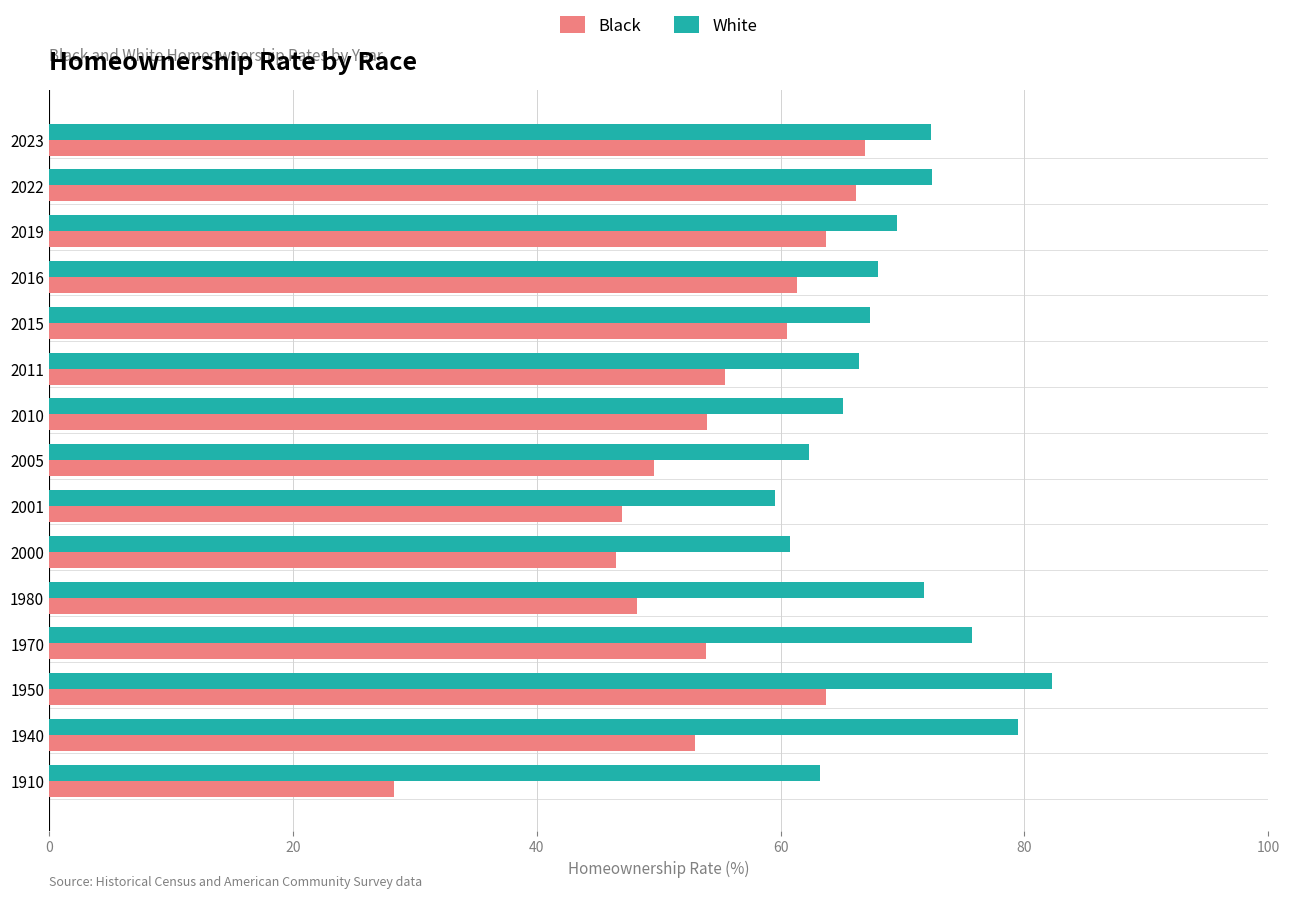

Which series has the largest range (max minus min)?

Black